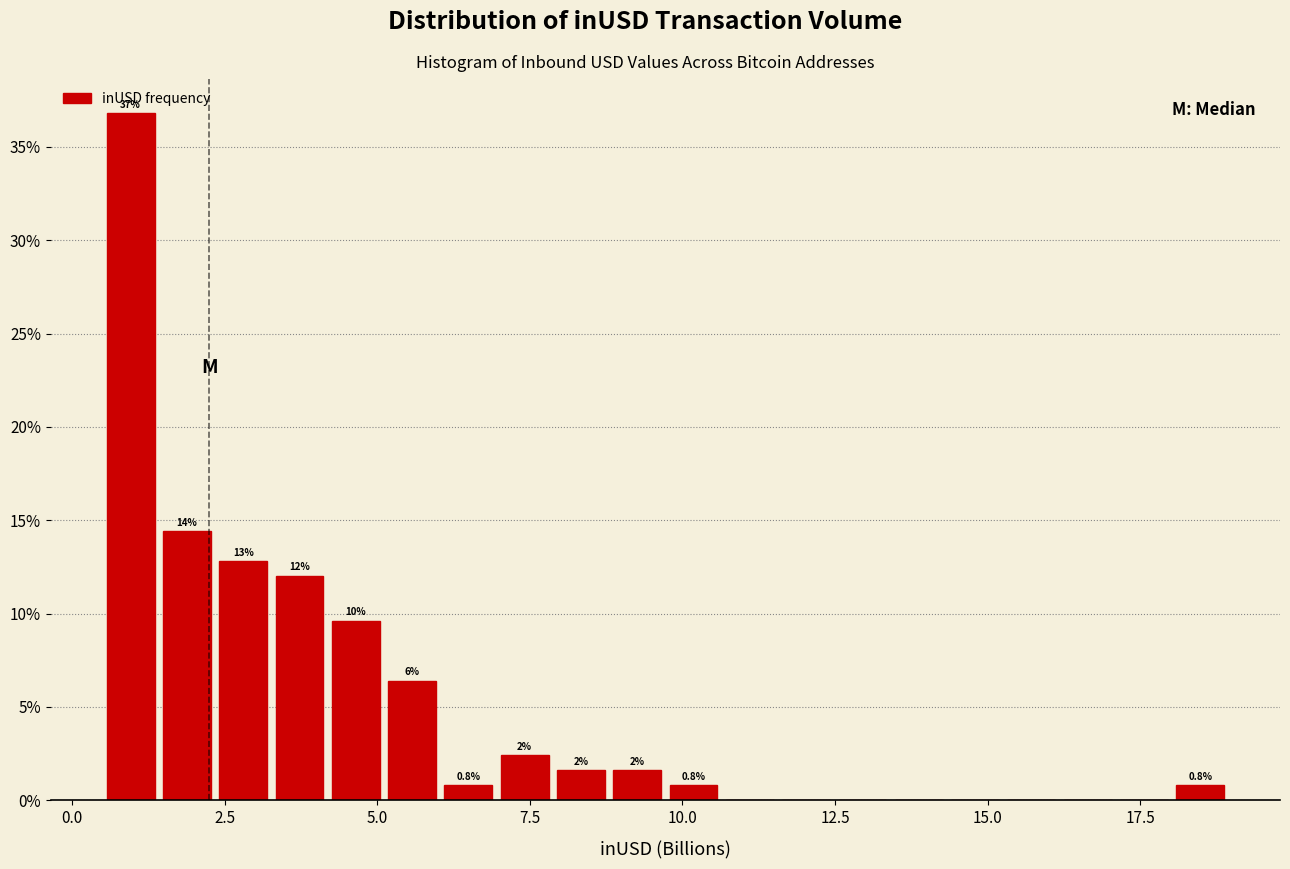

Around what value on the x-axis is the tallest bar? Give the approximate position of its centre, as read against the axis.

1.0